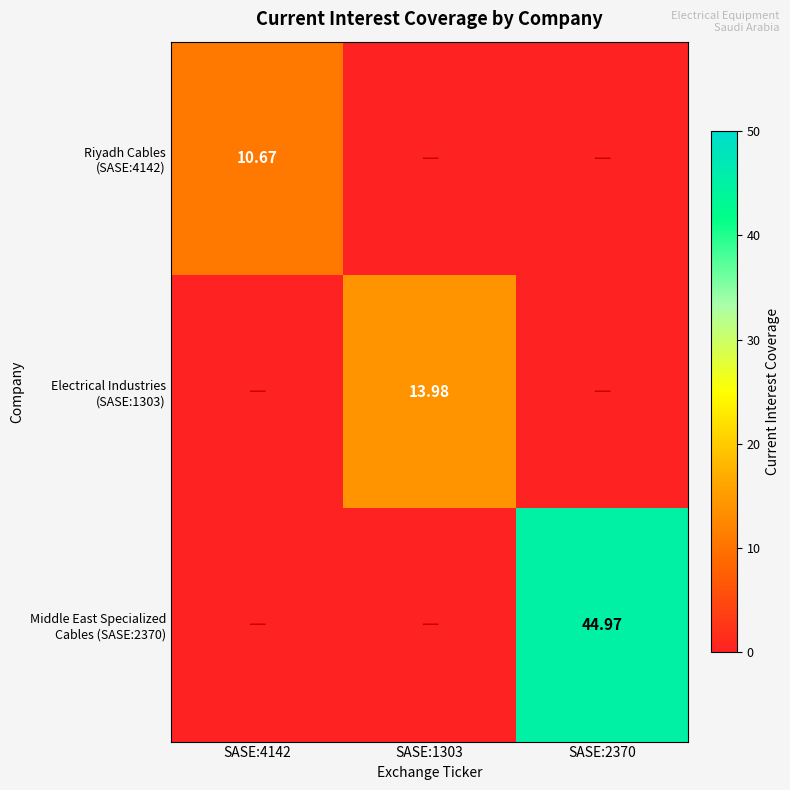

Which series has the largest total across all categories?

Middle East Specialized Cables (SASE:2370)